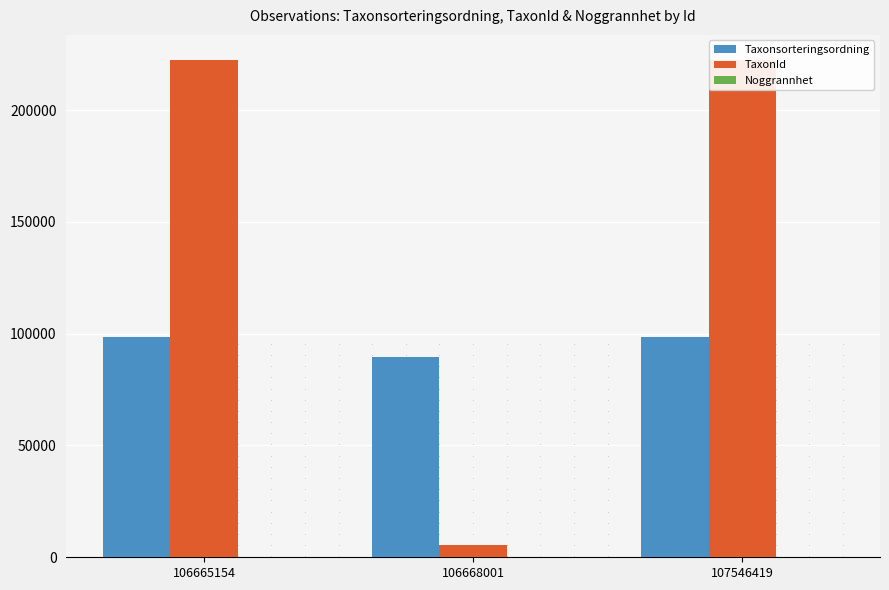

Which category has the lowest value across all series?

106665154